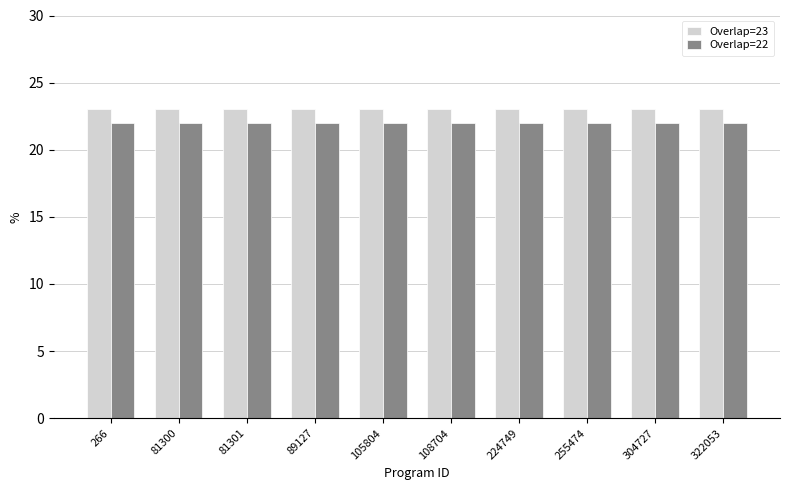

What is the value of the Overlap=23 bar at the 2nd from the left?

23